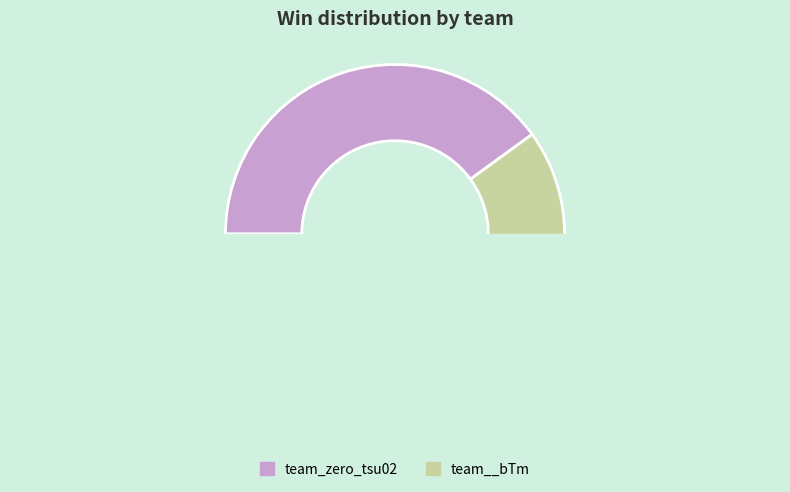

How many segments does this pie chart have?

2